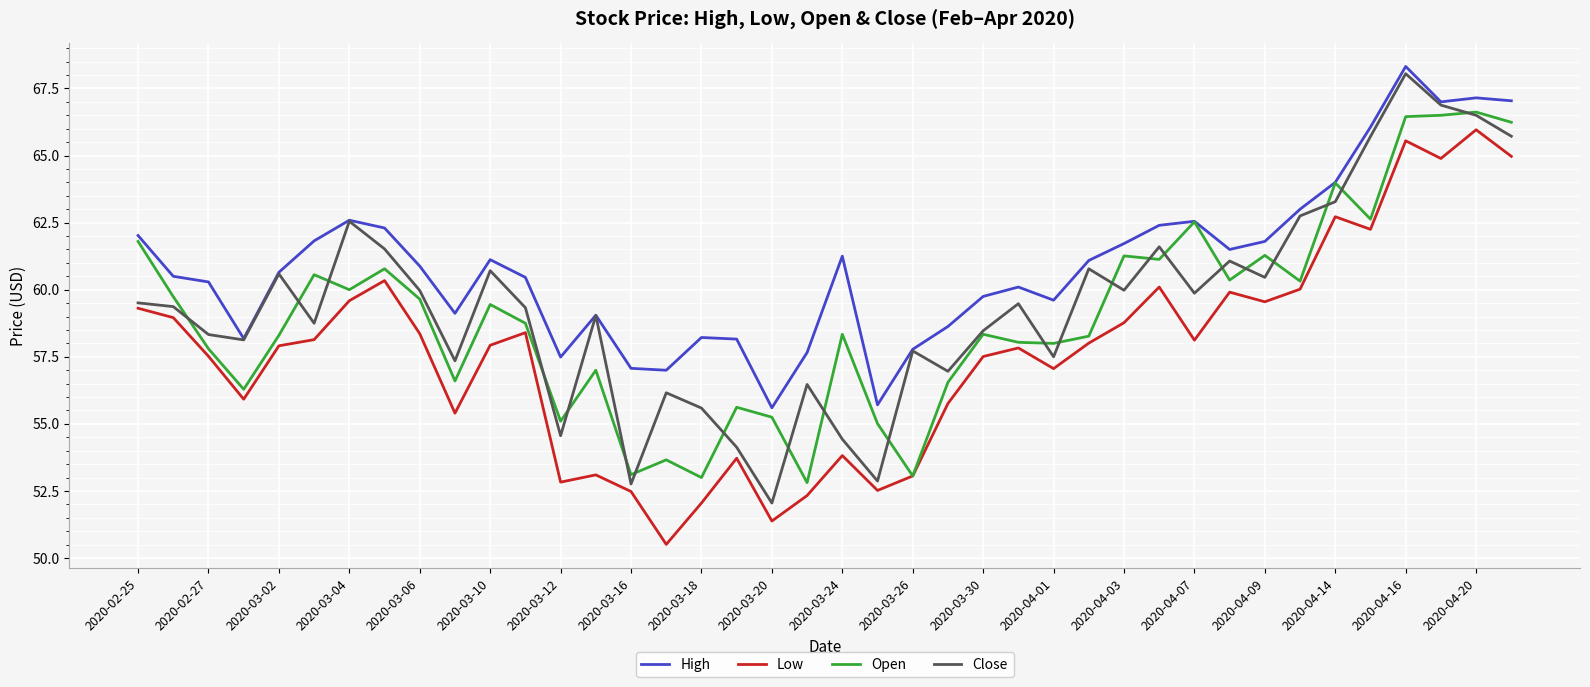

Is this an area chart (filled region under the line)?

No